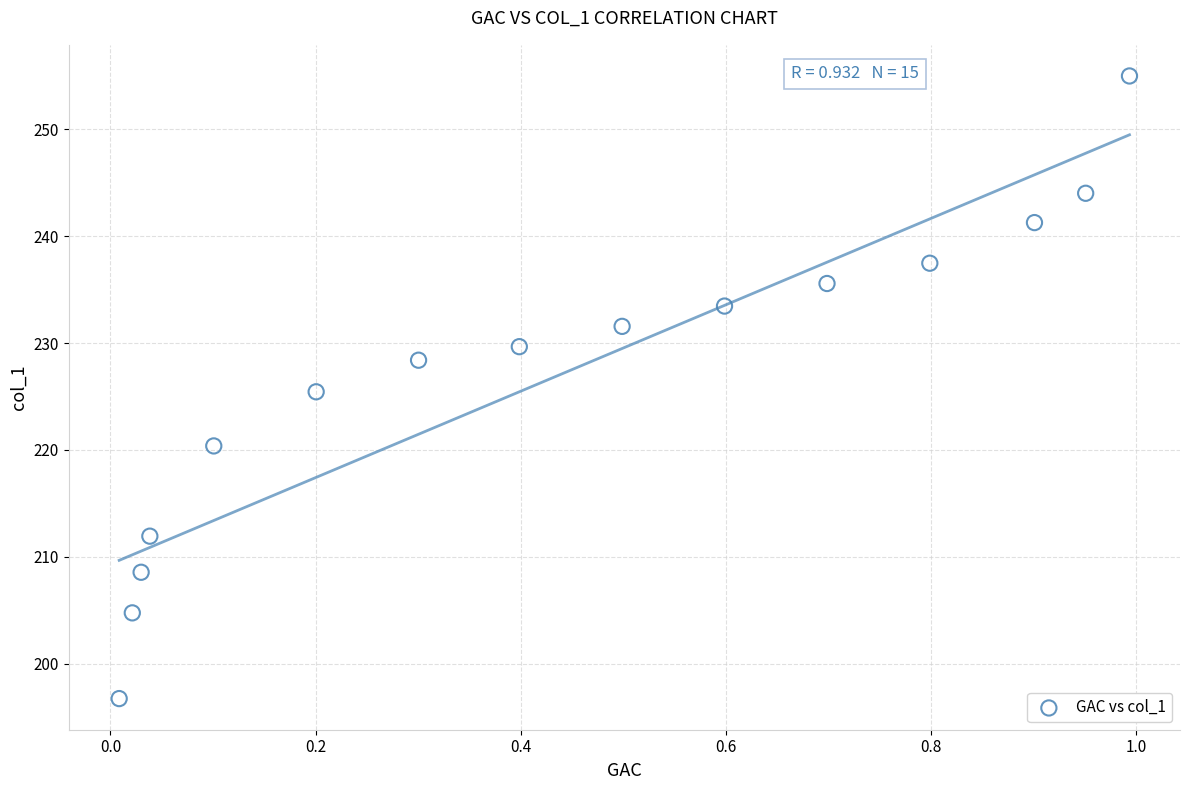

What is the range of X values (max minus min)?

1.0